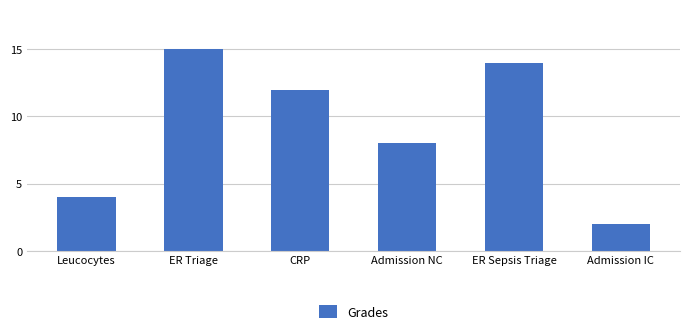

The value at ER Triage is 27. True or false?

False